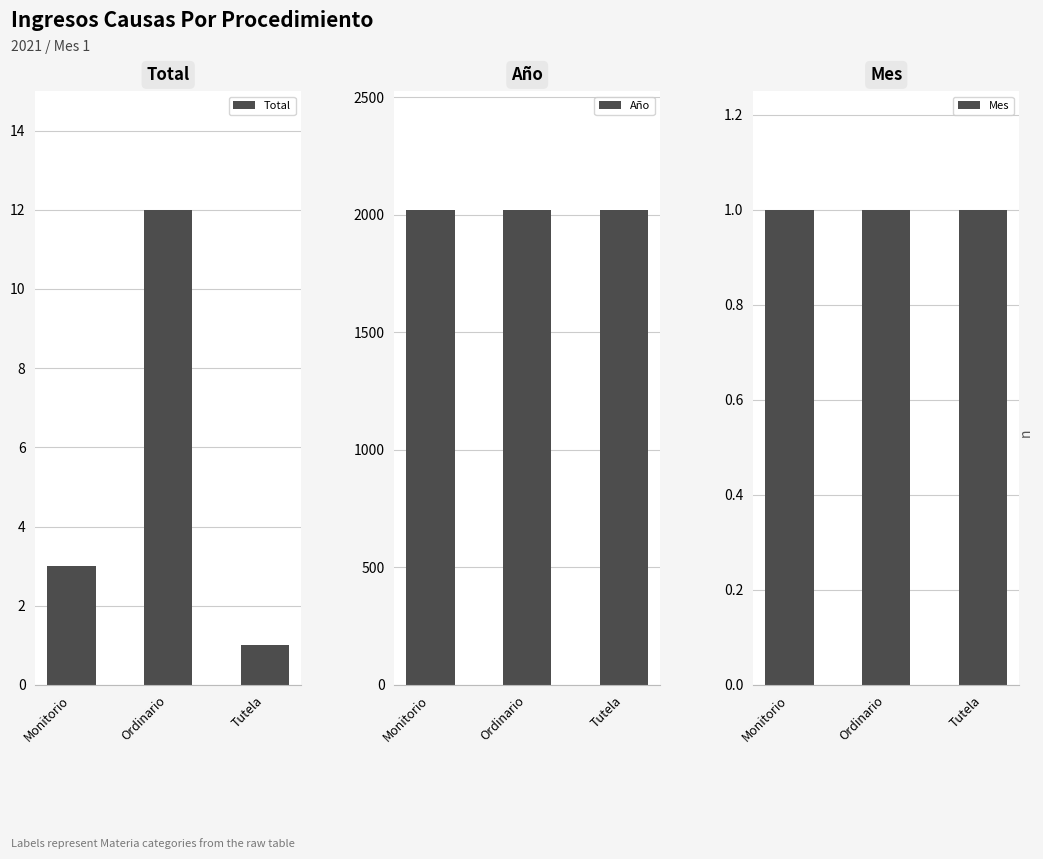

The Año series shows 2021 at Ordinario. True or false?

True